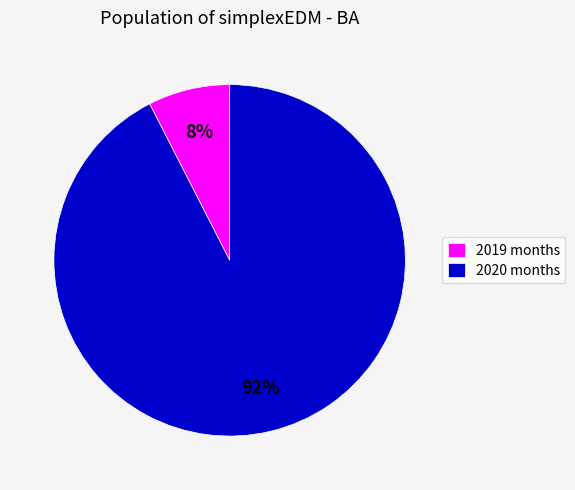

How many segments does this pie chart have?

2